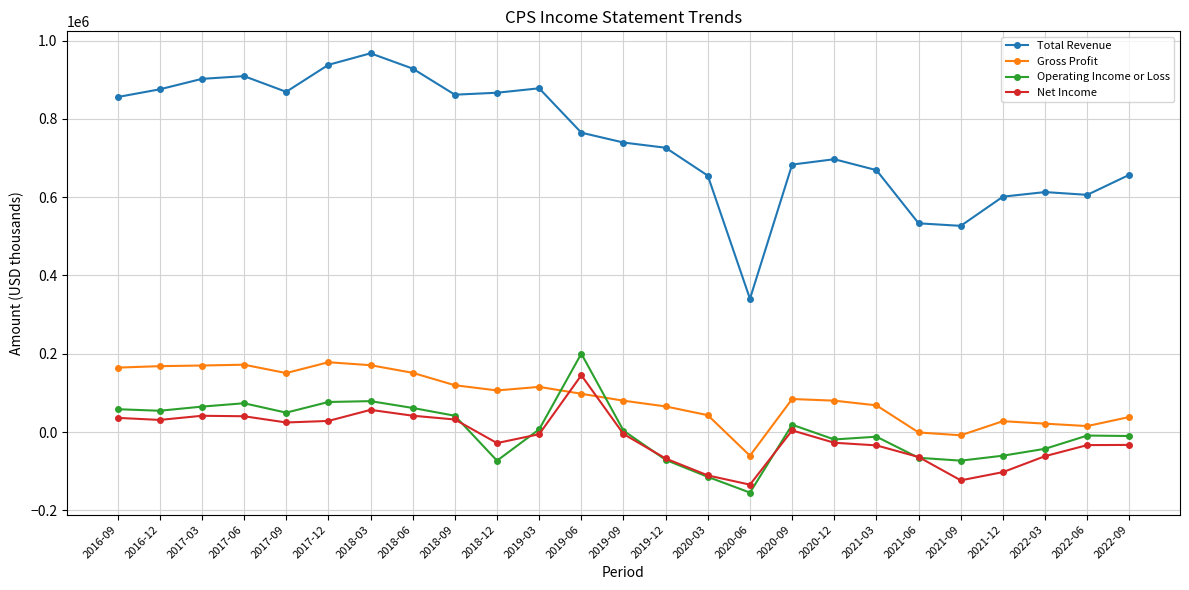

True or false: Gross Profit and Total Revenue intersect in this chart.

False